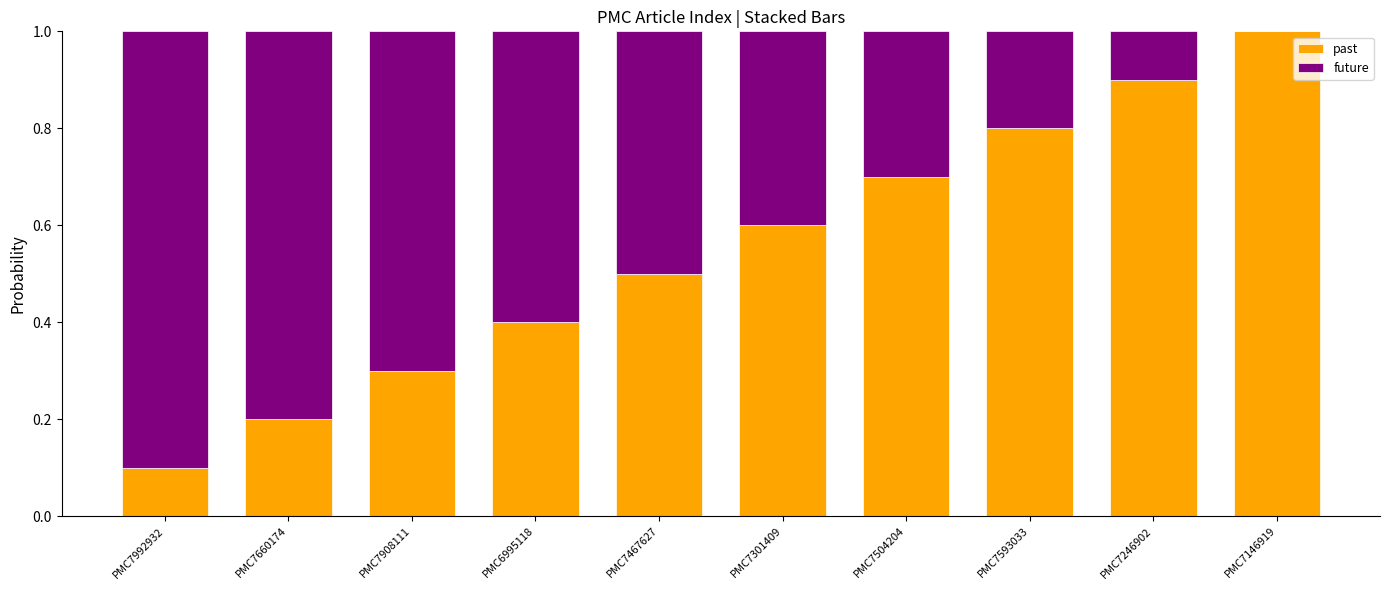

True or false: past has a value of 0.1 at PMC7467627.

False